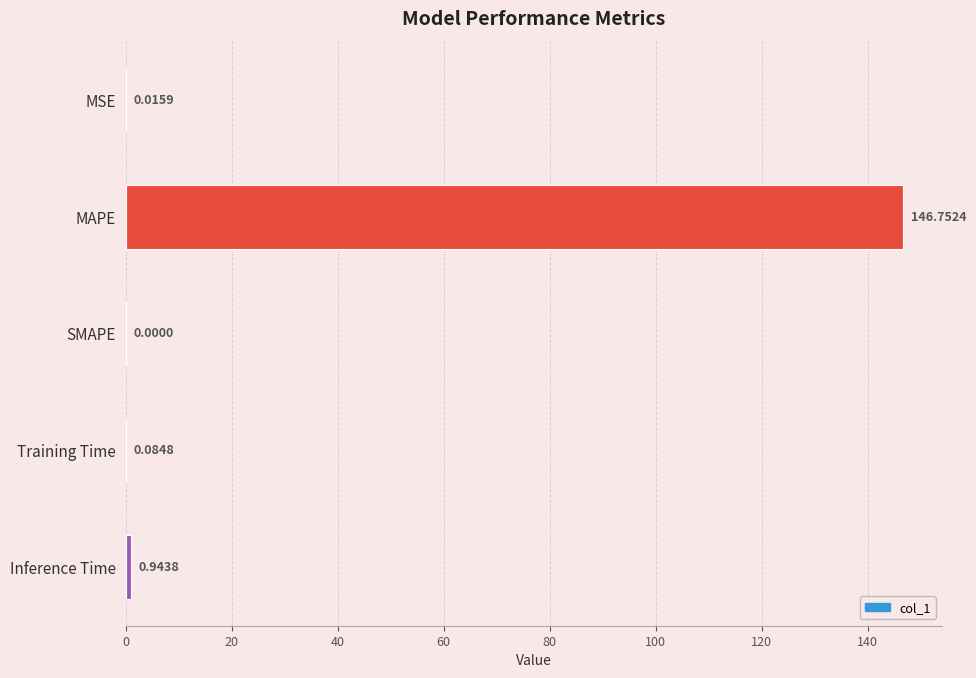

What is the change in value from MSE to MAPE?

+146.7